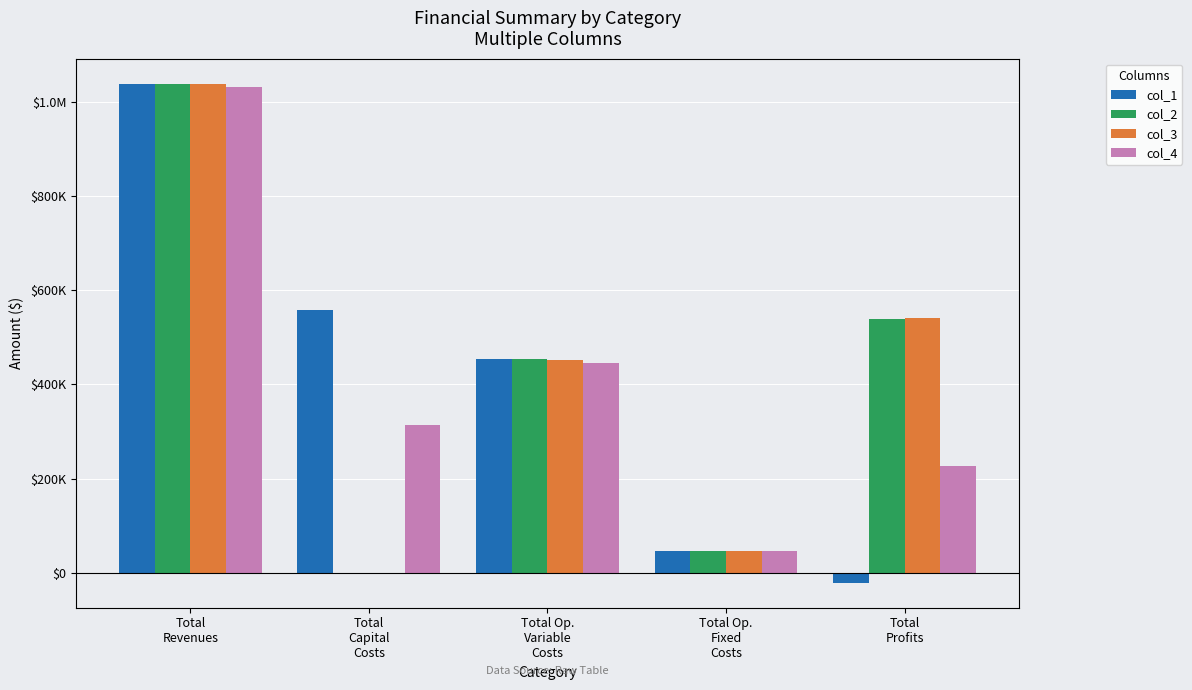

Are the bars horizontal?

No